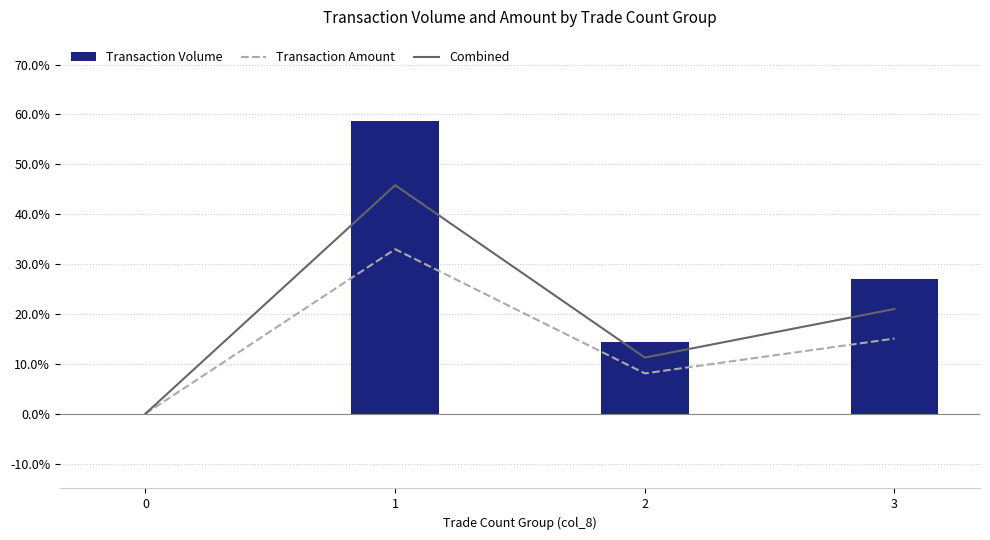

What is the sum of the Combined values at 0 and 2?

0.1